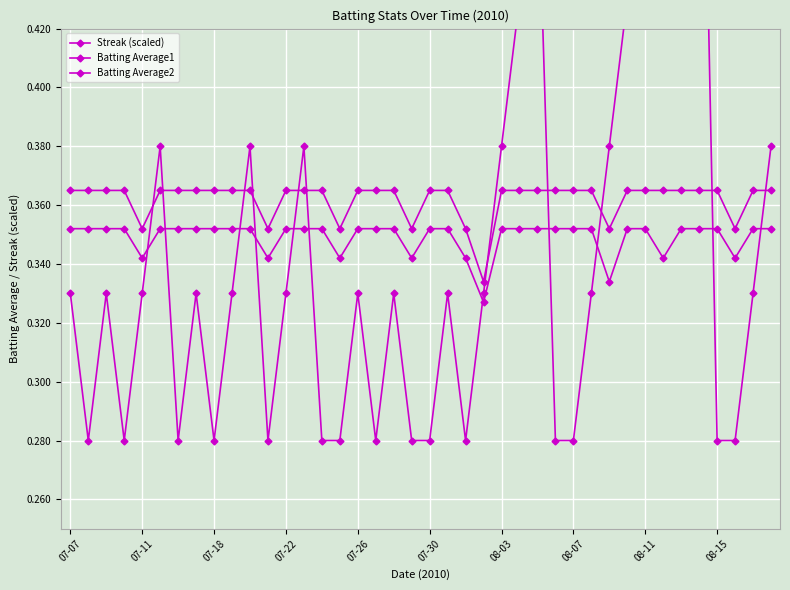

At how many categories does at least one series exceed 0?

40